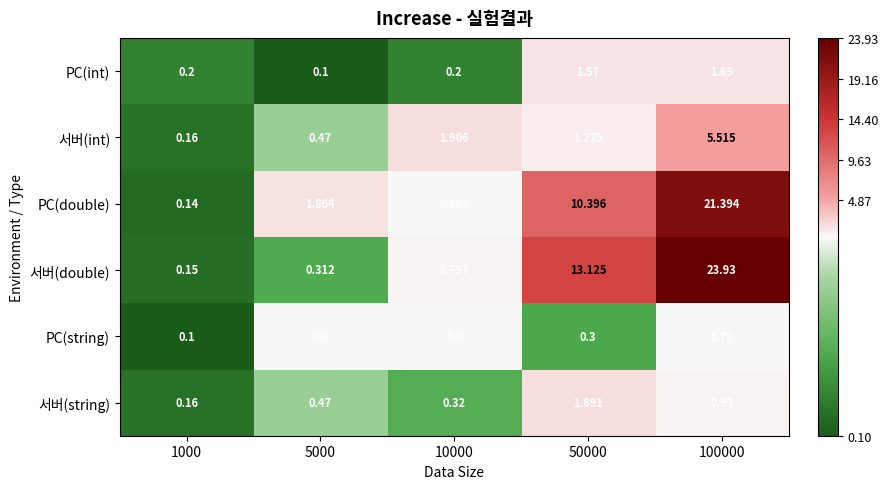

Between 10000 and 50000, which series saw the biggest shift?

서버(double)